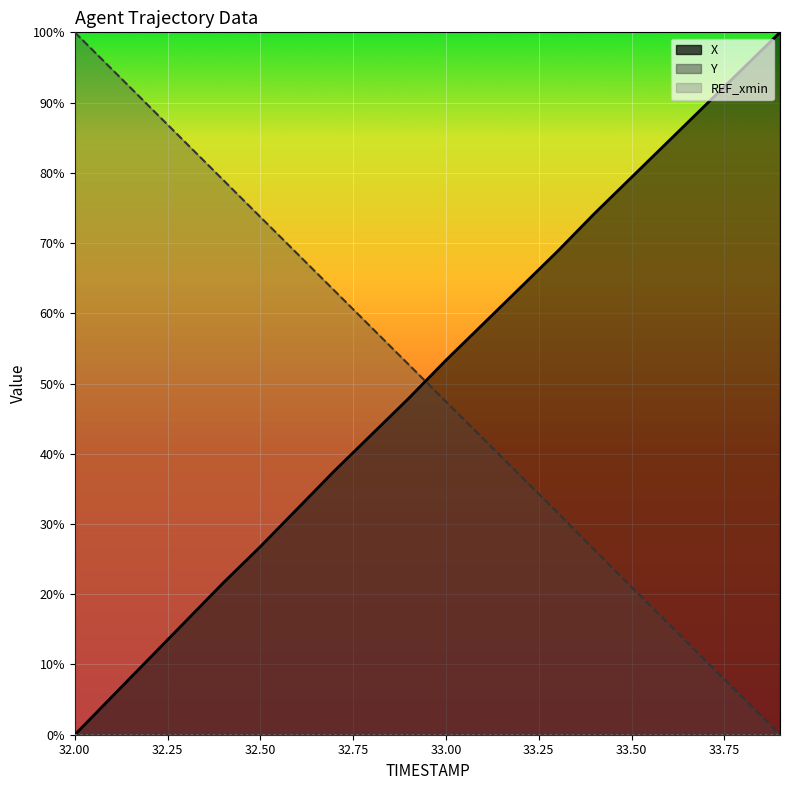

How many times do Y and X cross each other?

1